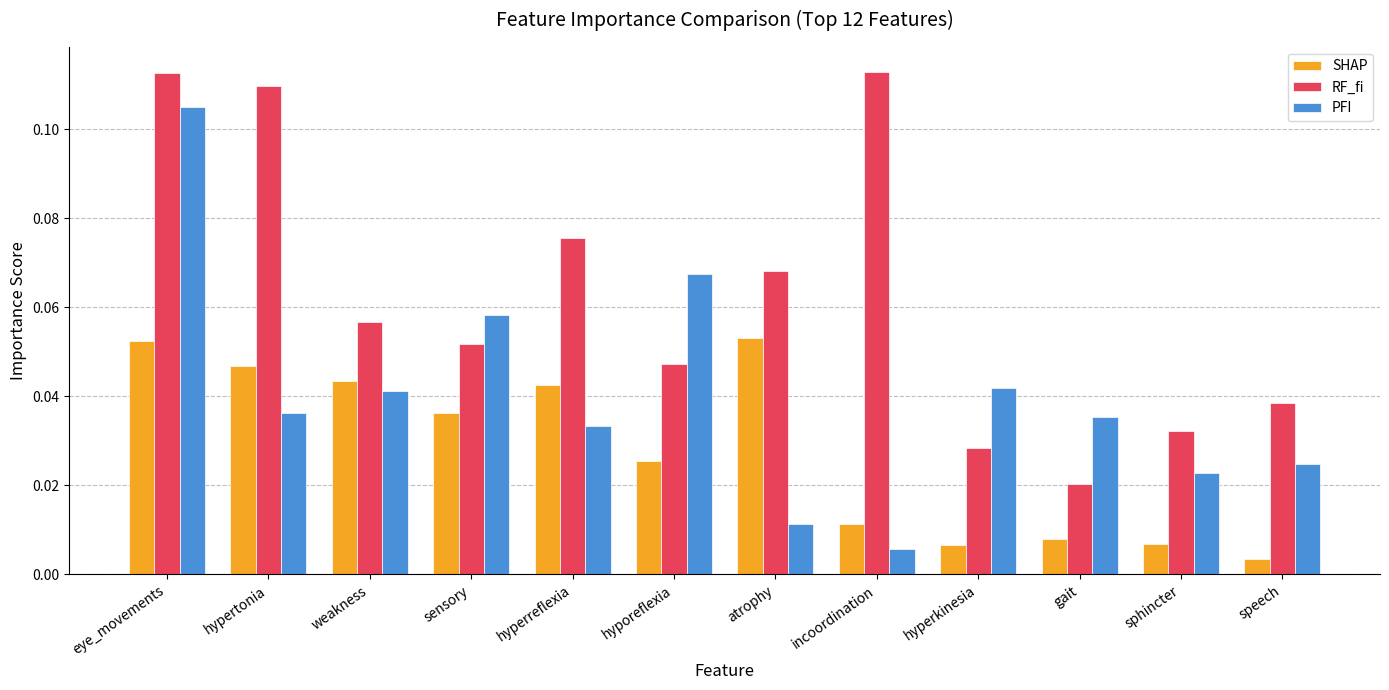

Rank the series by their maximum value, from lowest to highest.

SHAP, PFI, RF_fi